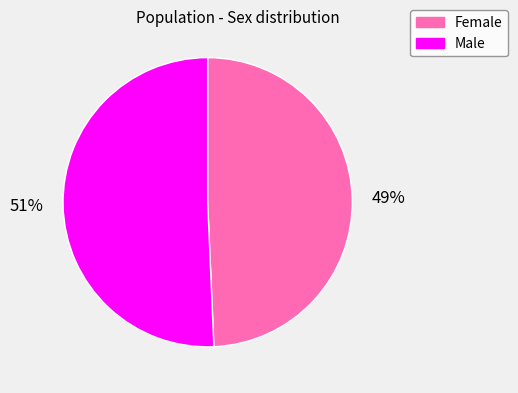

Rank the categories by value from lowest to highest.

Female, Male